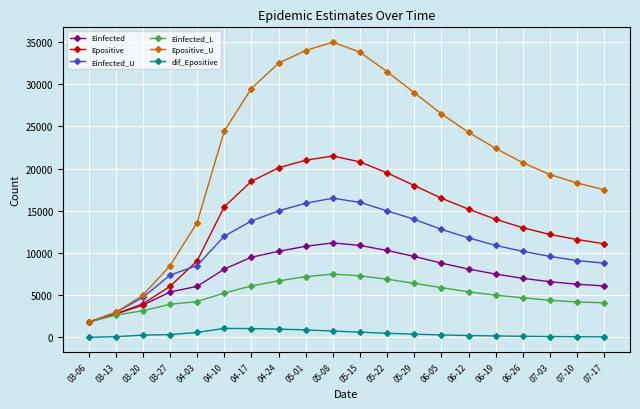

Which label corresponds to the largest value in the chart?

05-08